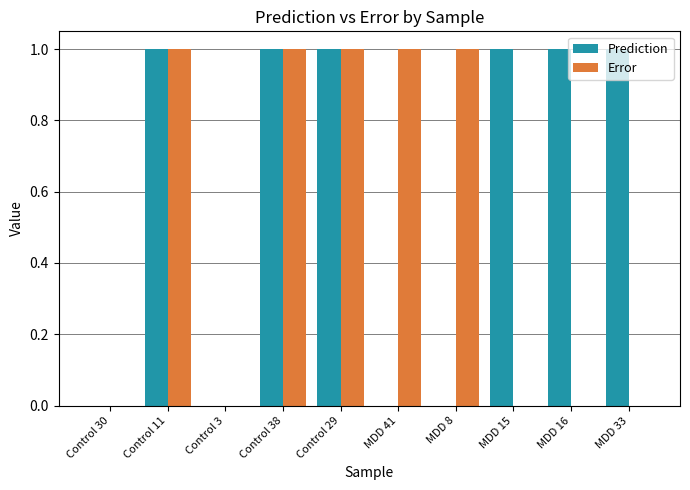

What is the total value across all series at Control 11?

2.0